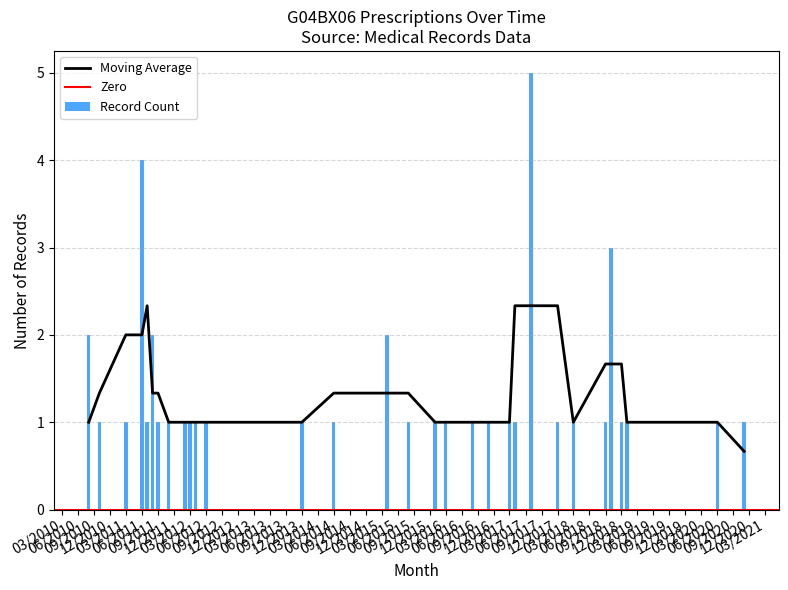

What is the minimum value for Moving Average?

0.7